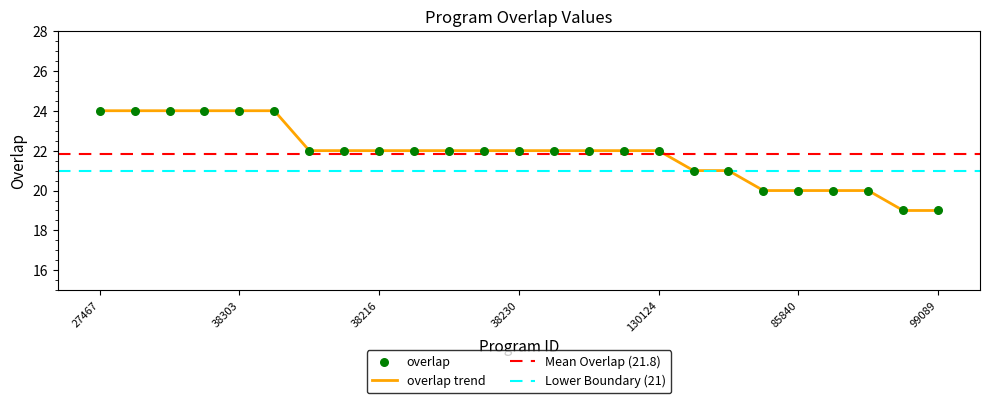

What is the ratio of the value at 38238 to the value at 38218?

1.0